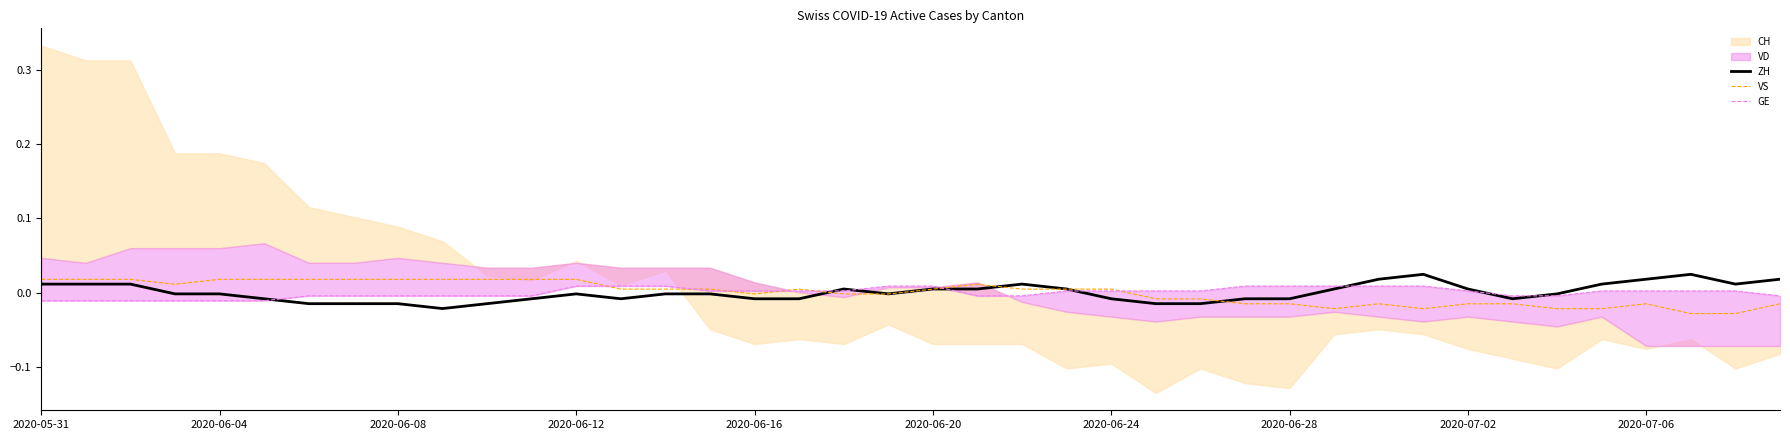

At how many categories does at least one series exceed 0?

38